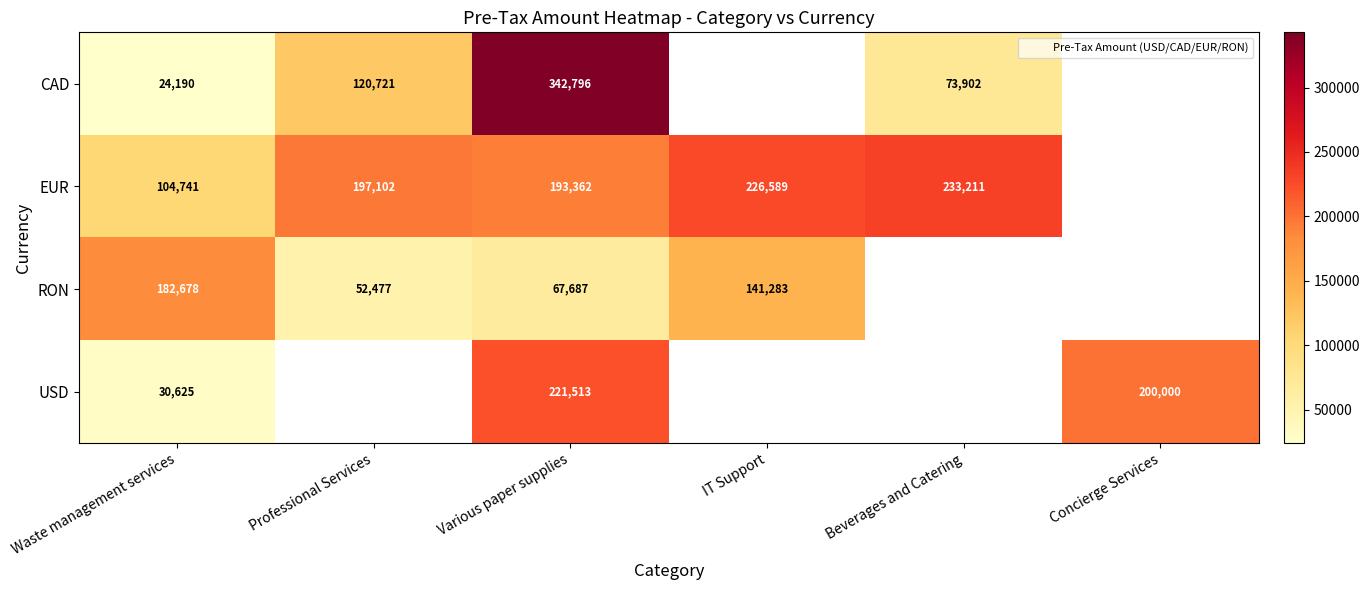

How many distinct data groups are displayed?

4